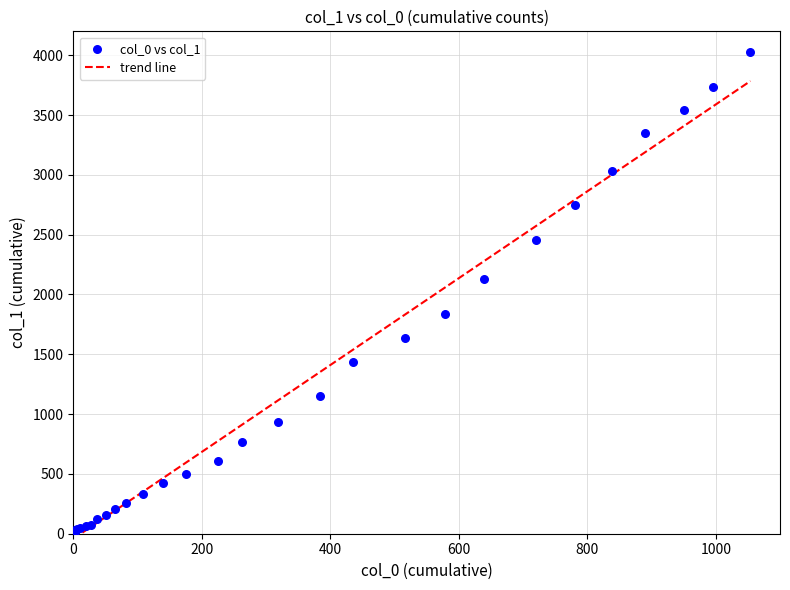

What Y value in the scatter plot is closest to 2015?

2131